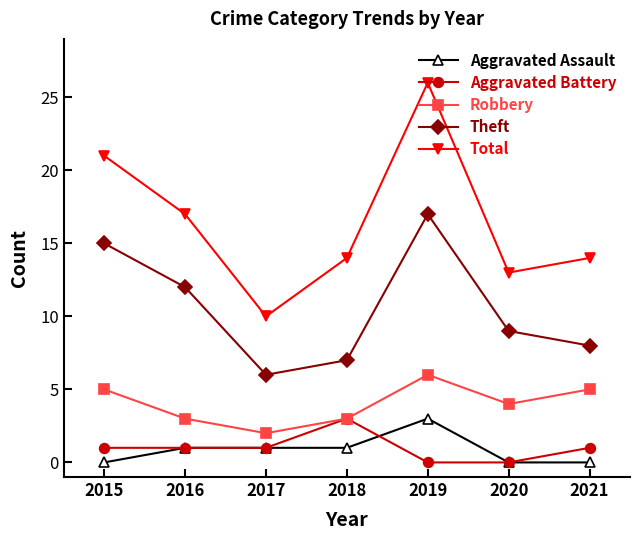

Where is Total nearest to the value 18?

2016